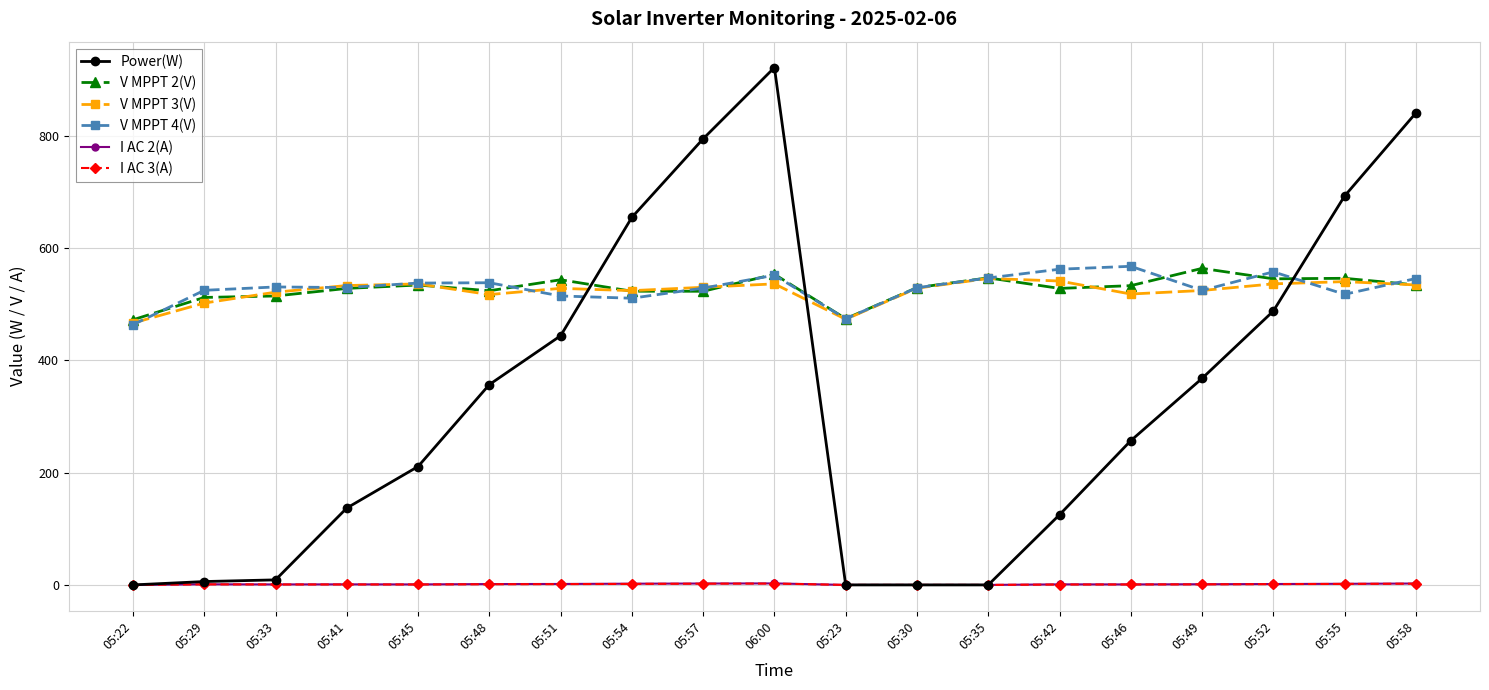

Between which two adjacent categories do V MPPT 2(V) and V MPPT 4(V) first intersect?

05:22 and 05:29